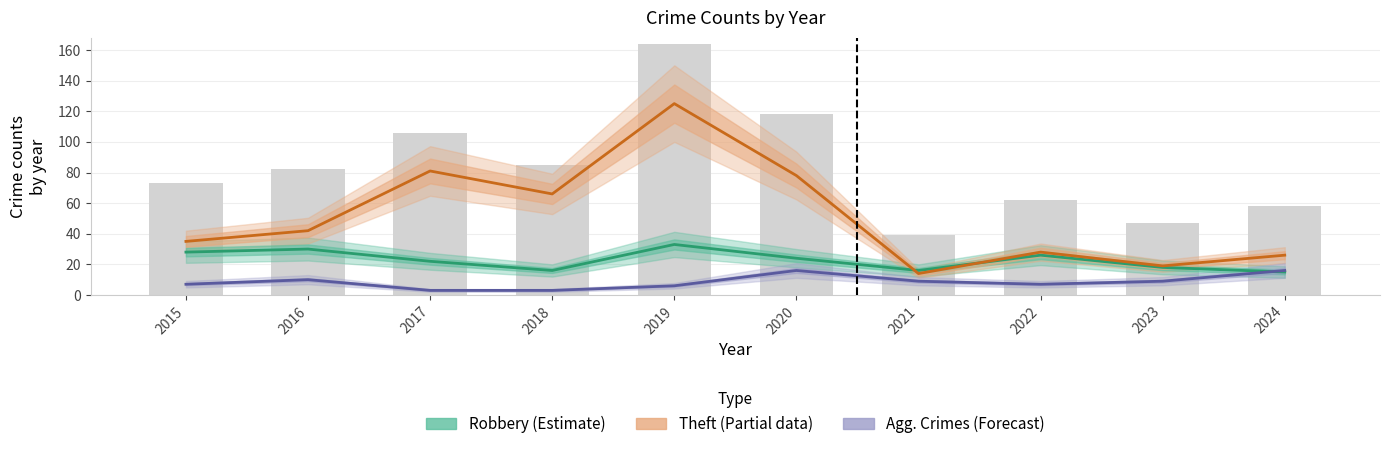

Which category has the highest value in the Theft (Partial data) series?

2019